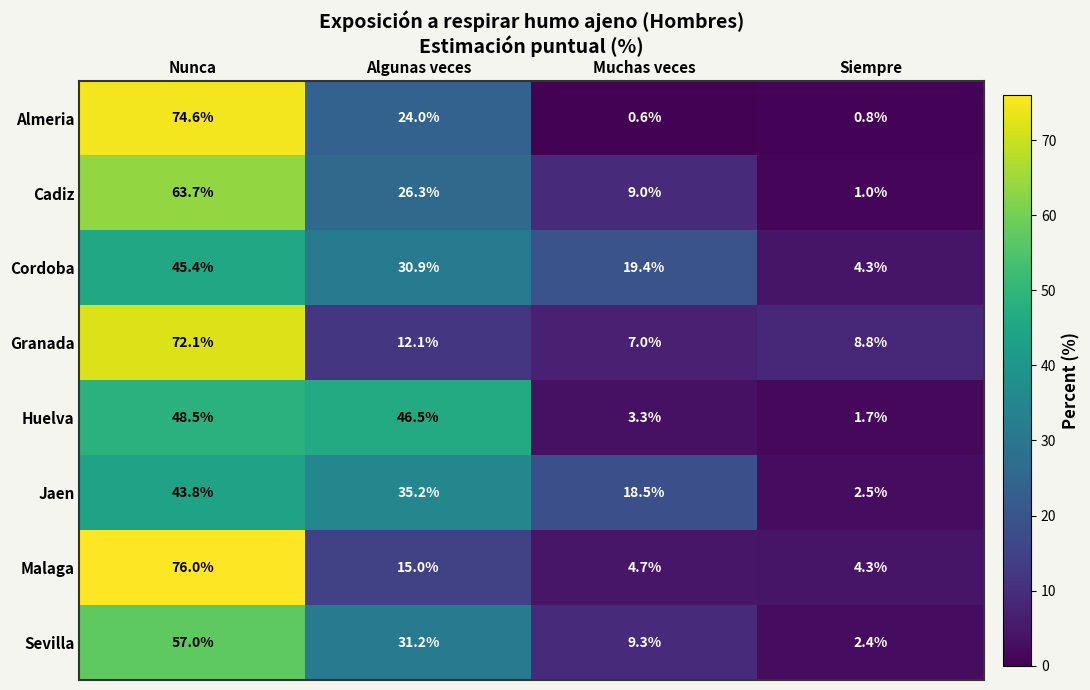

At Muchas veces, list the series in order from largest to smallest.

Cordoba, Jaen, Sevilla, Cadiz, Granada, Malaga, Huelva, Almeria